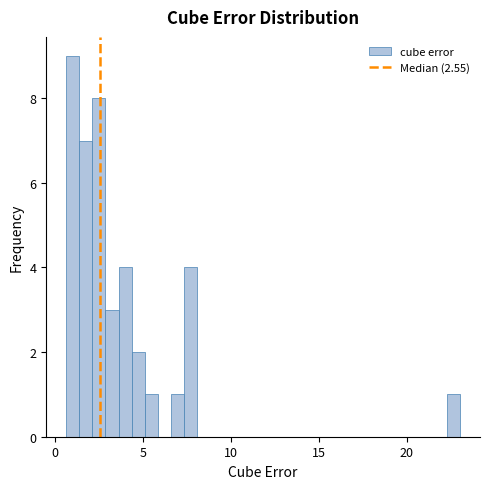

Around what value on the x-axis is the tallest bar? Give the approximate position of its centre, as read against the axis.

1.0